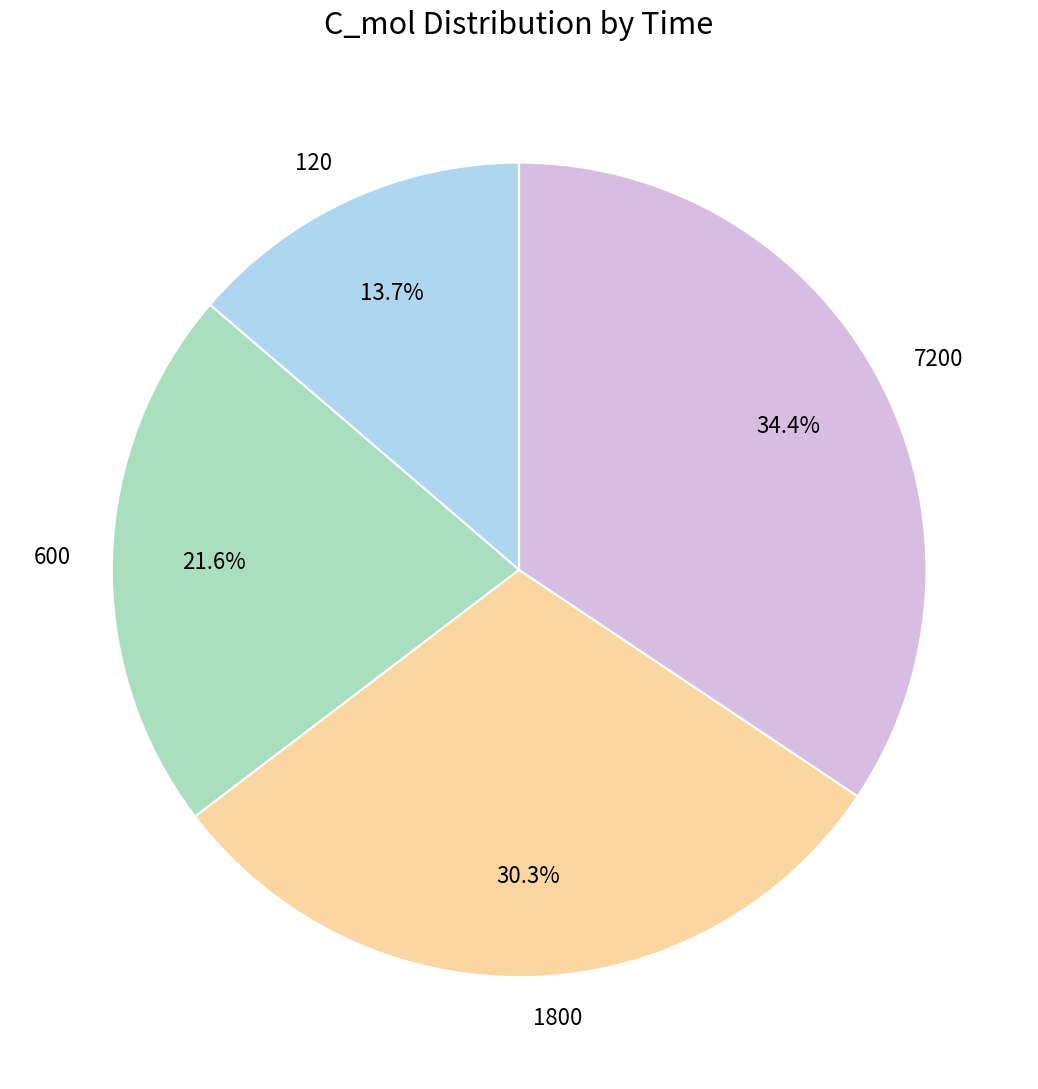

Which has a higher value, 120 or 7200?

7200